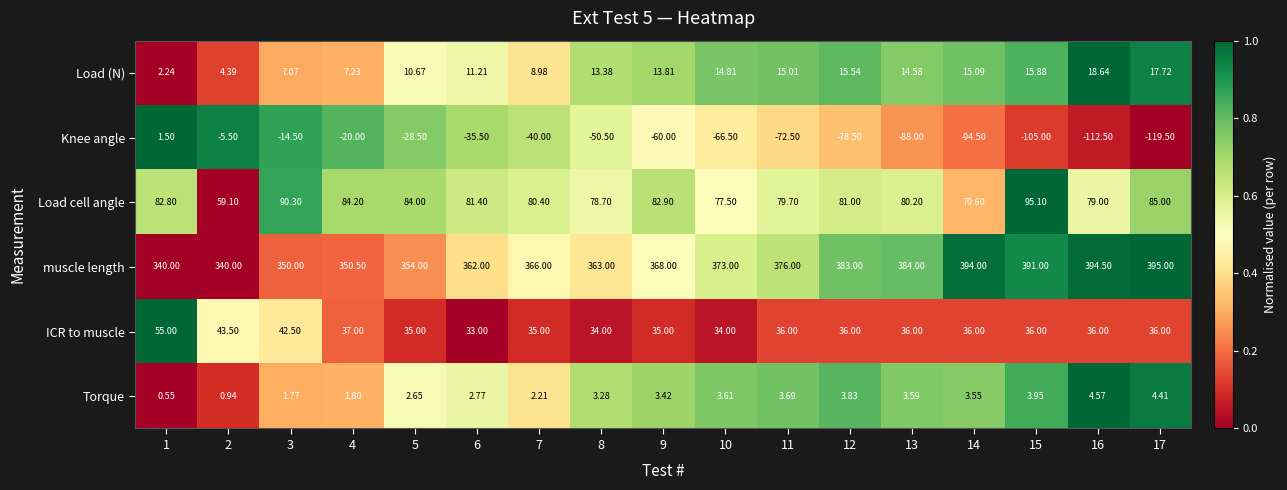

What is the spread (max minus min) of values at 5?

382.5